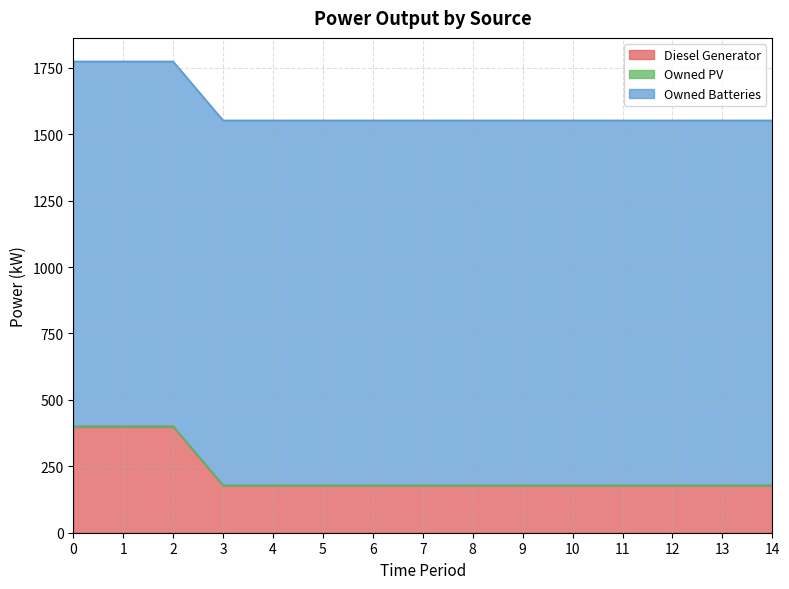

Does the chart display data point markers on the line(s)?

No